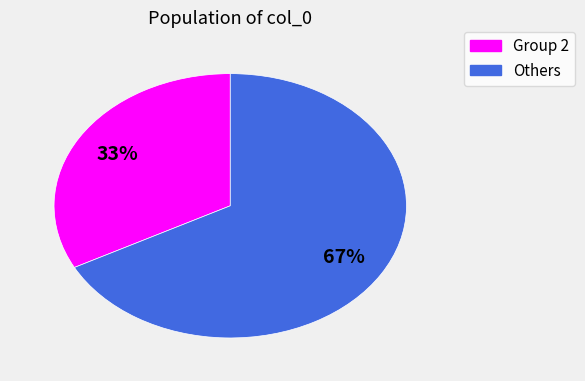

Is there any slice that represents more than half of the pie?

Yes